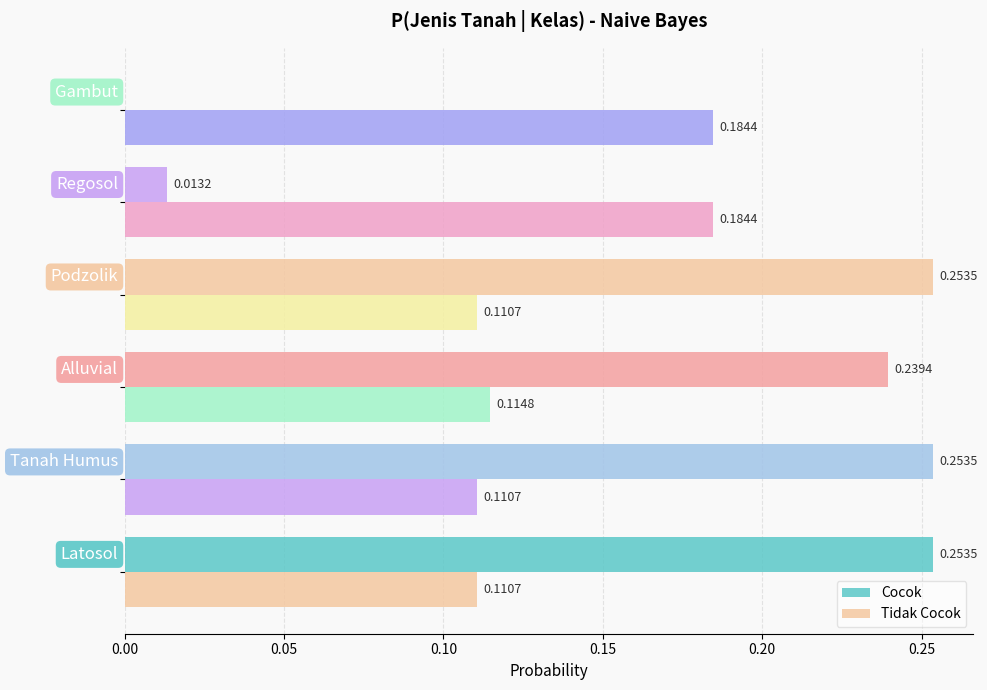

Rank the series by their maximum value, from lowest to highest.

Tidak Cocok, Cocok